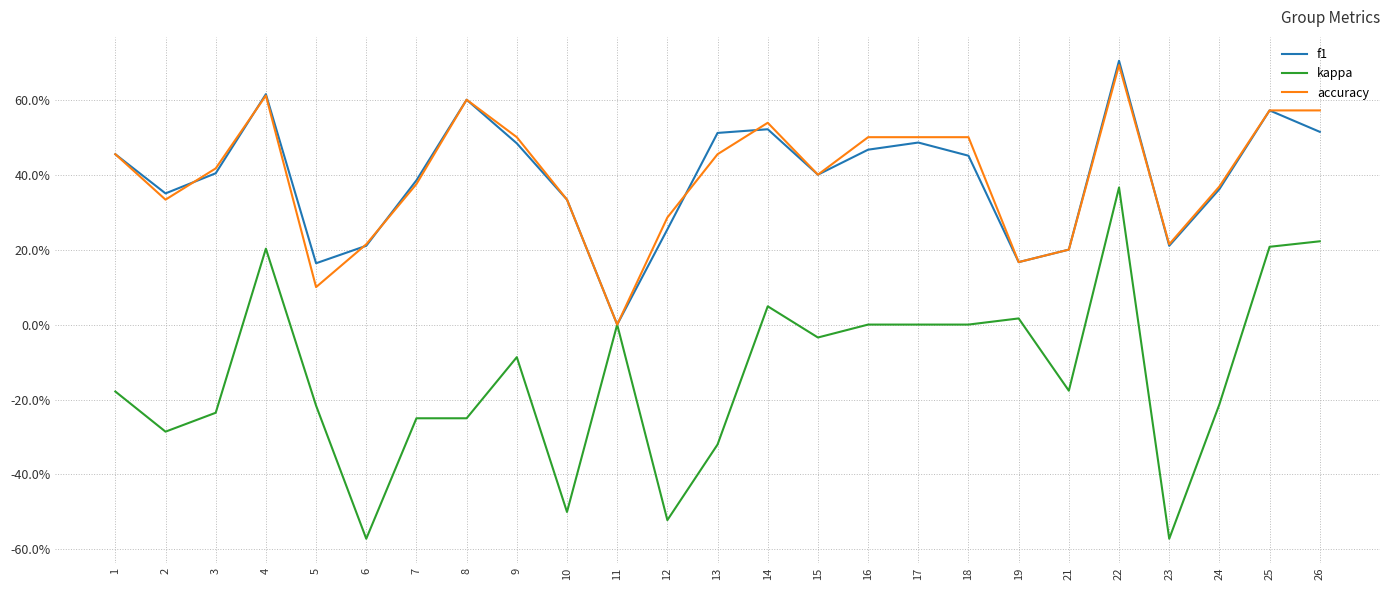

What is the sum of all f1 values?

9.8